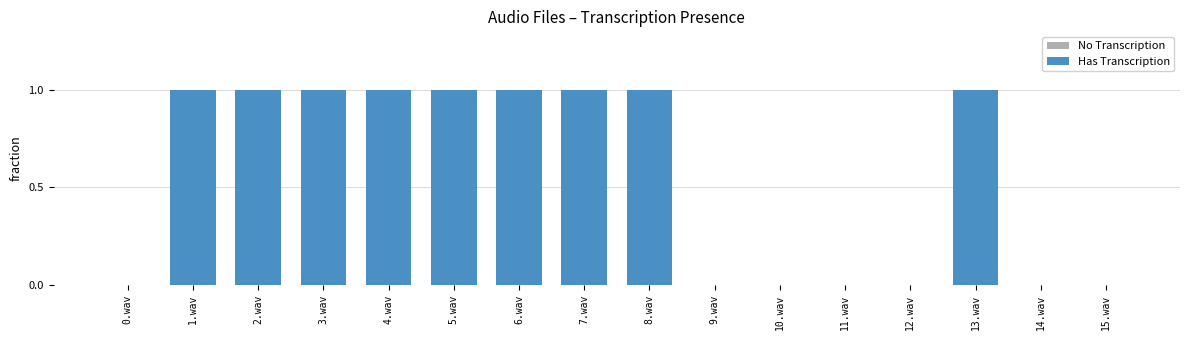

Is it true that the value at 10.wav is 0?

True